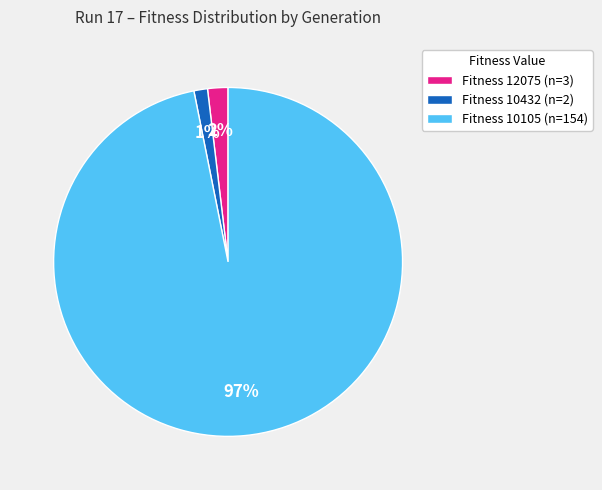

Is there any slice that represents more than half of the pie?

Yes